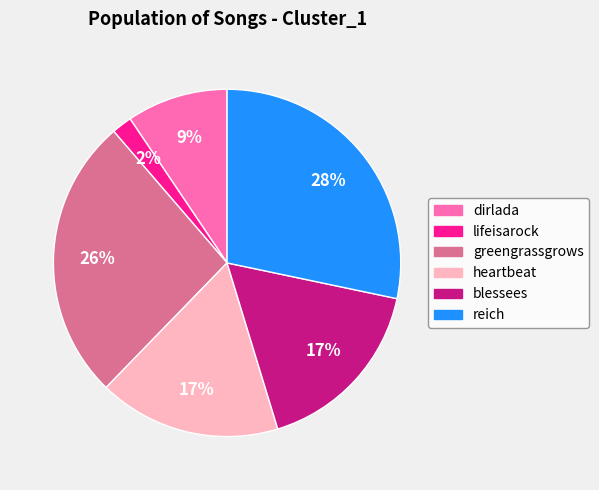

Count the number of slices in the pie.

6